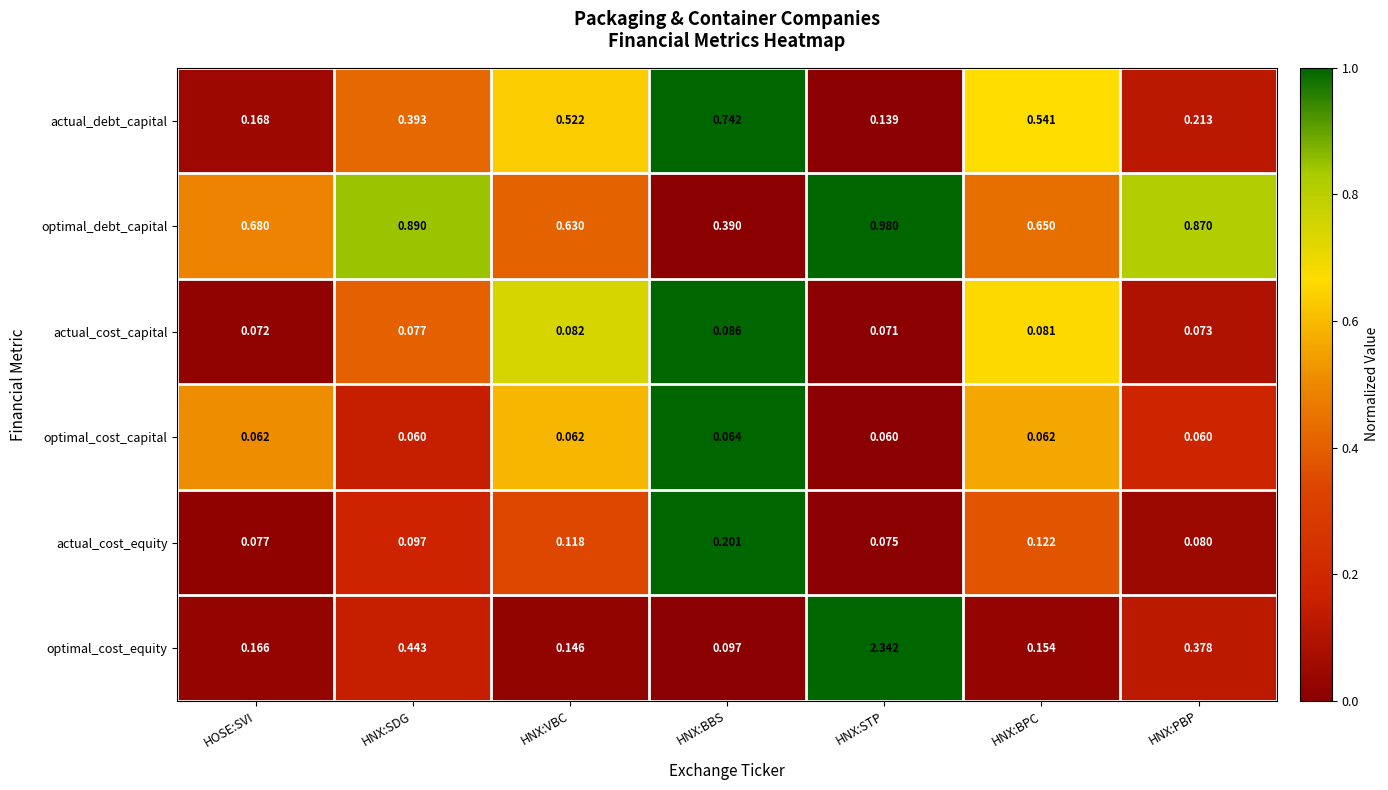

Where is actual_cost_capital nearest to the value 0?

HNX:STP